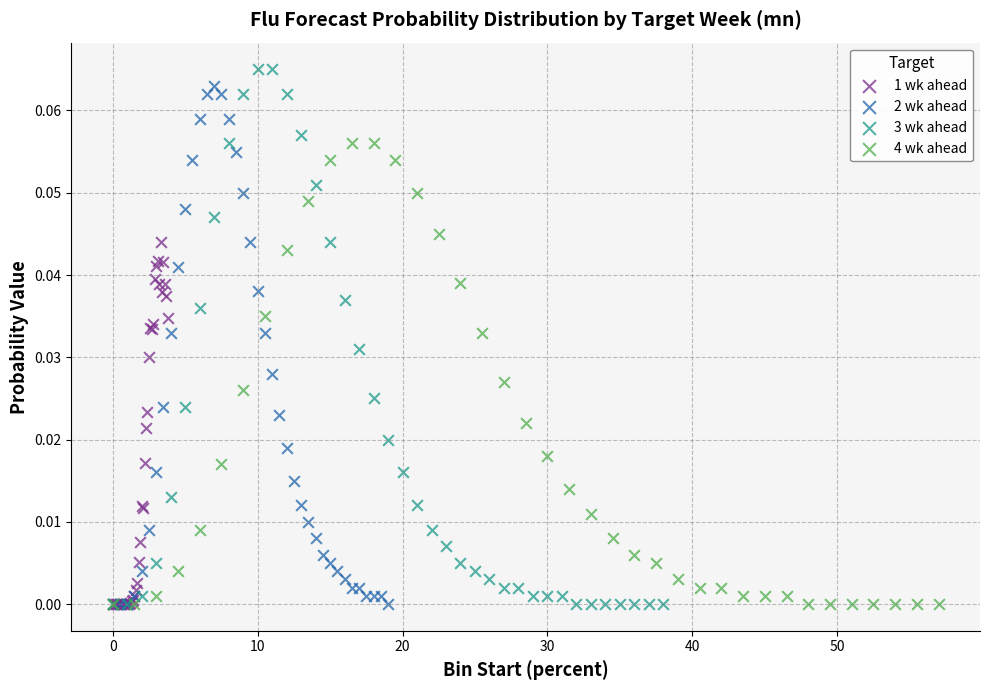

What are all the series names shown in the legend?

1 wk ahead, 2 wk ahead, 3 wk ahead, 4 wk ahead